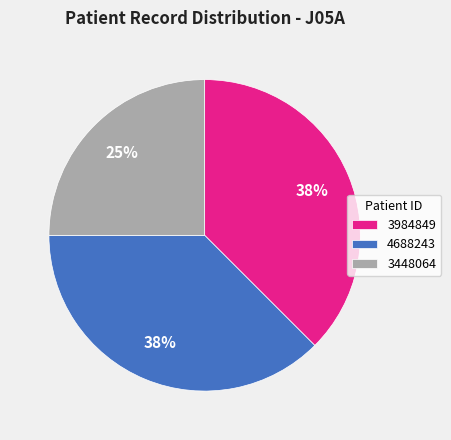

Is it true that 3448064 is 25% of the pie?

True